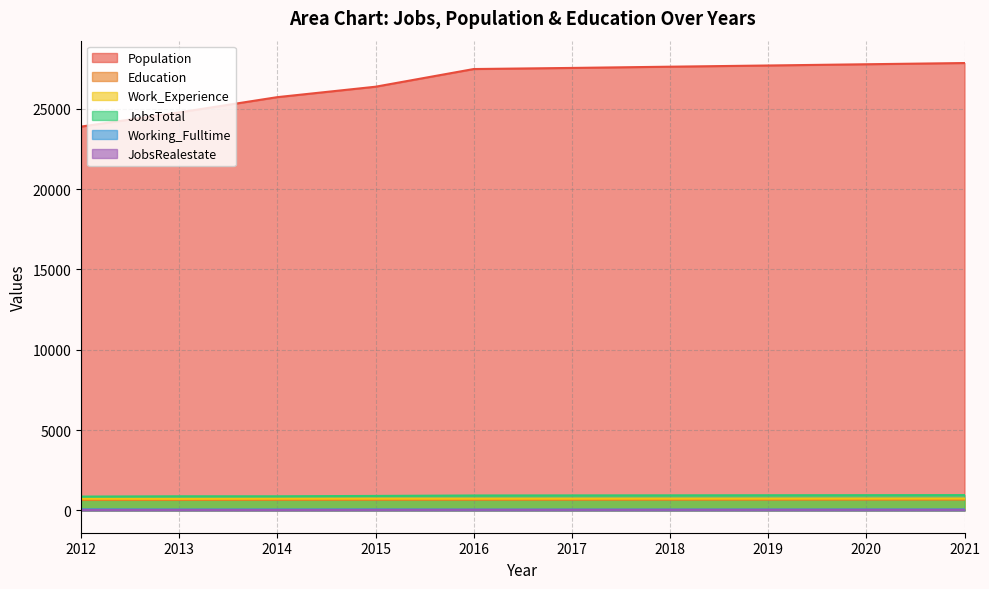

True or false: JobsTotal has a value of 935 at 2018.

True